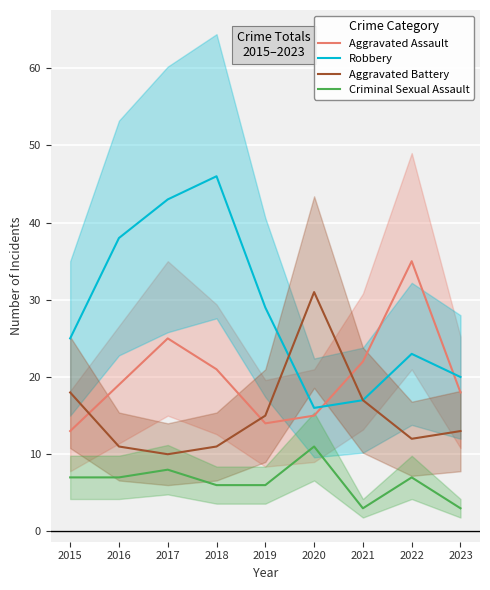

What is the maximum value for Criminal Sexual Assault?

11